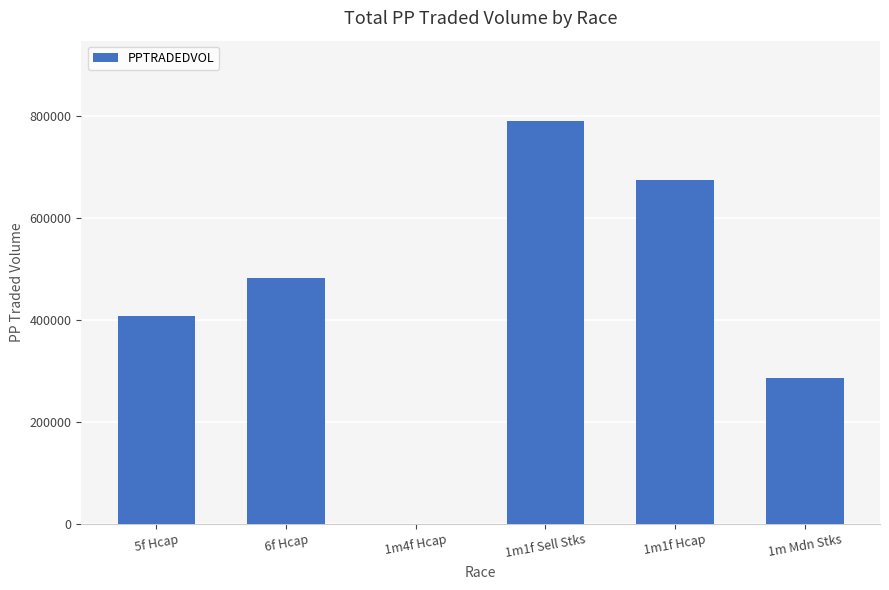

How many values are above zero?

5